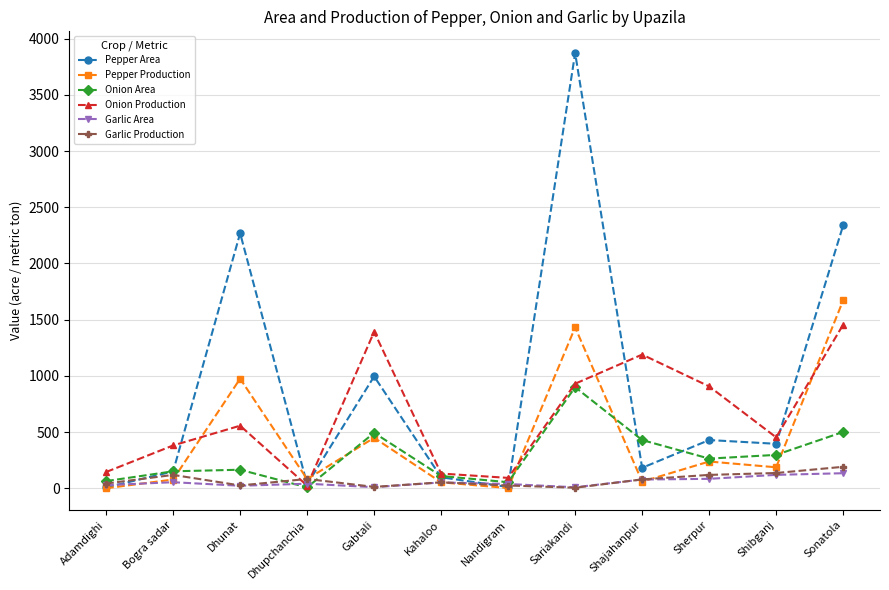

Which series has the largest range (max minus min)?

Pepper Area